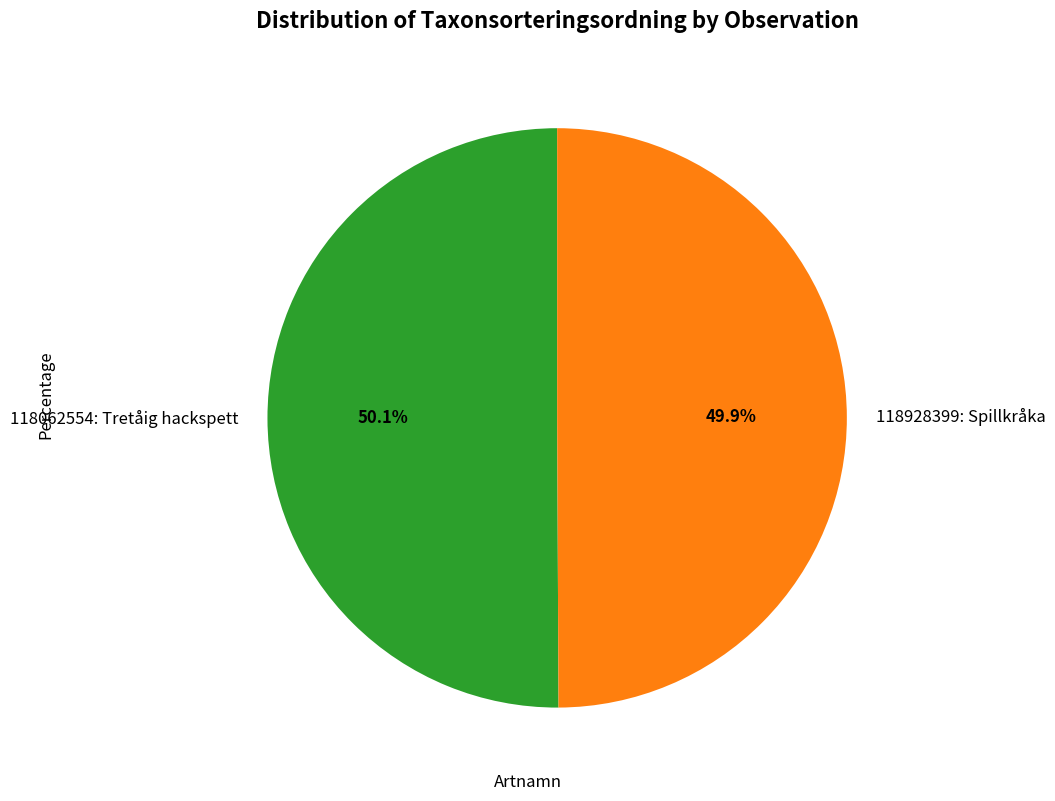

Does any single category account for the majority?

Yes